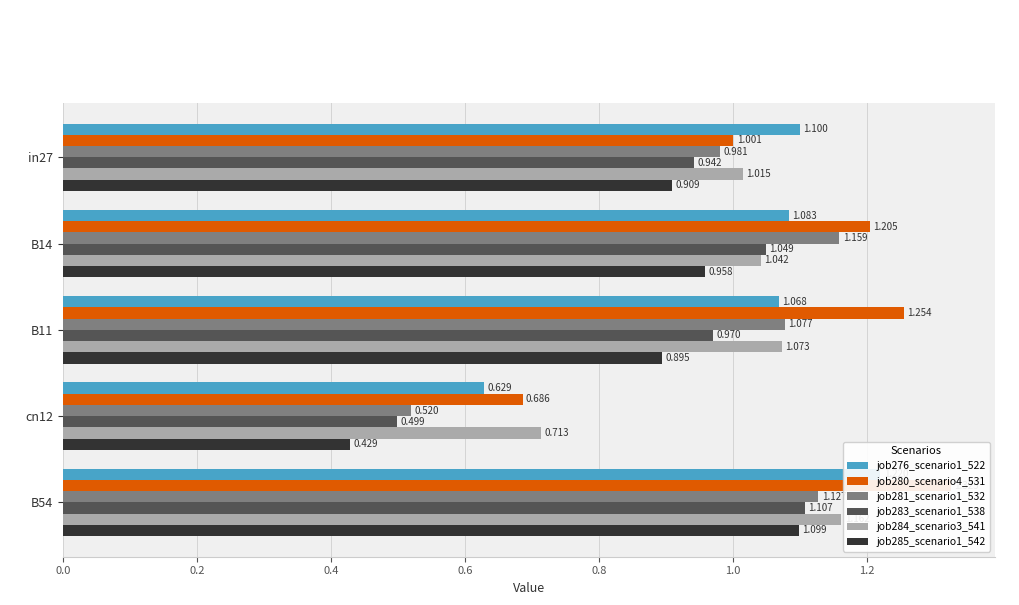

At B14, list the series in order from smallest to largest.

job285_scenario1_542, job284_scenario3_541, job283_scenario1_538, job276_scenario1_522, job281_scenario1_532, job280_scenario4_531